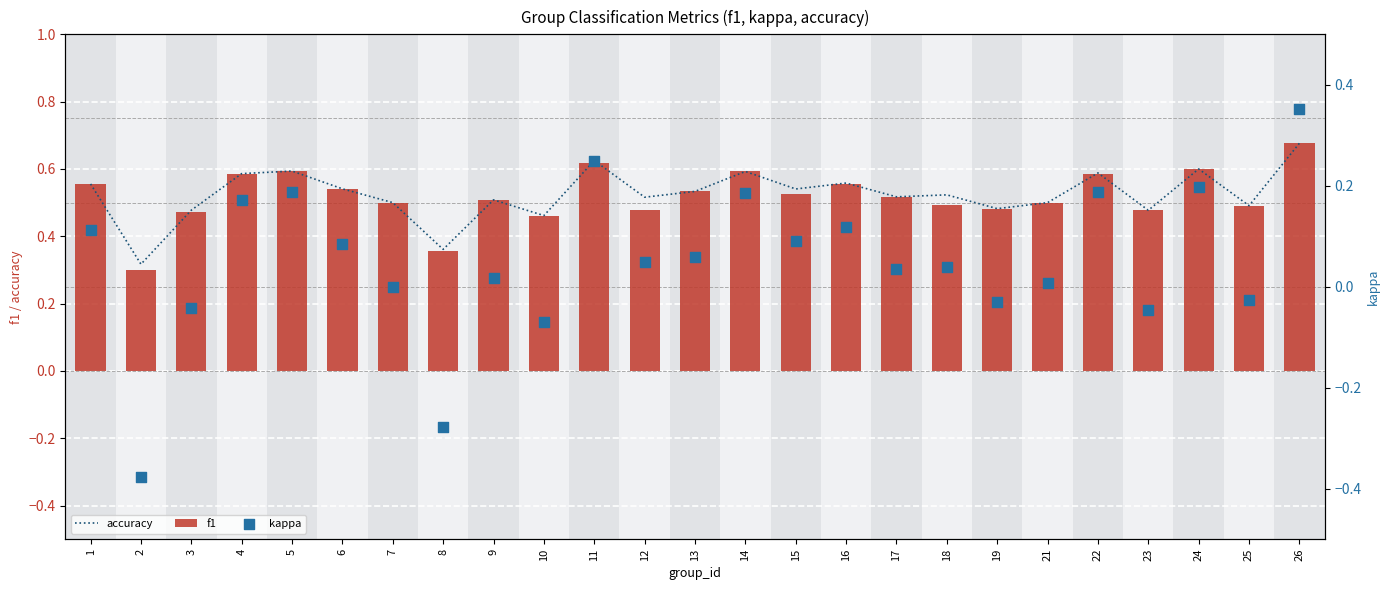

At which category is the sum across all series the highest?

26